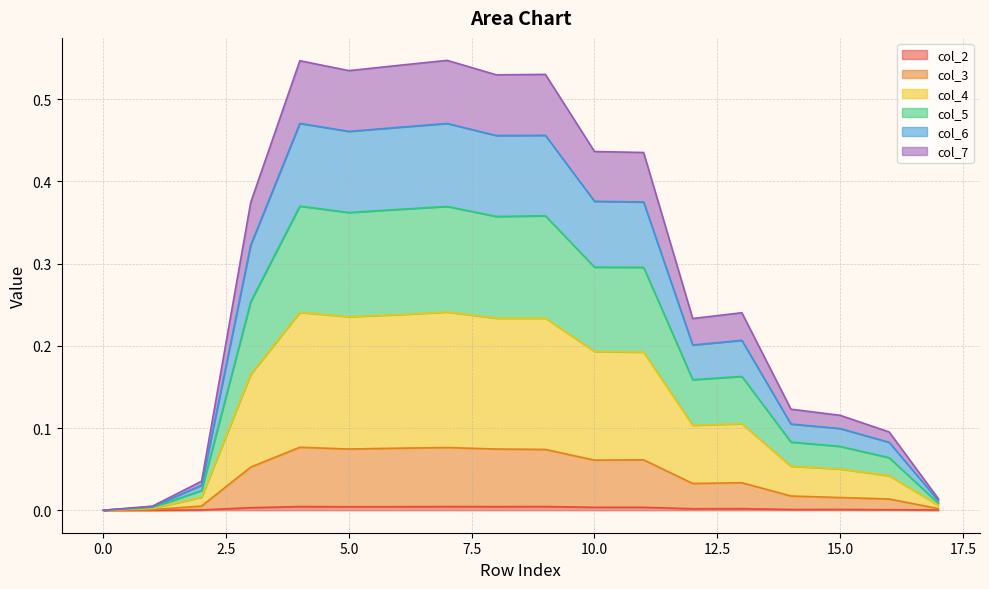

What are all the series names shown in the legend?

col_2, col_3, col_4, col_5, col_6, col_7